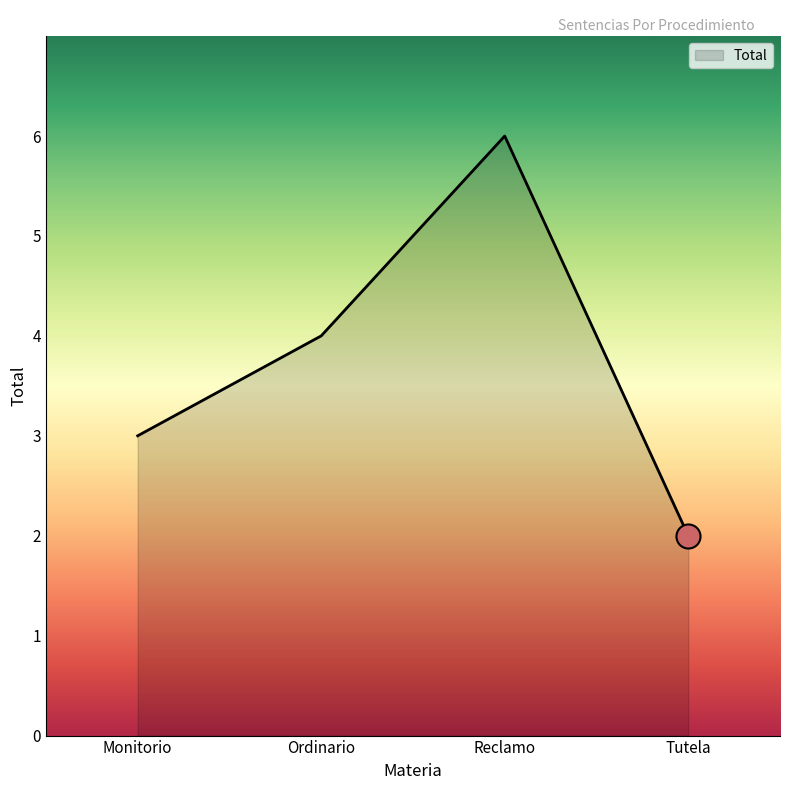

What is the ratio of the value at Ordinario to the value at Reclamo?

0.7